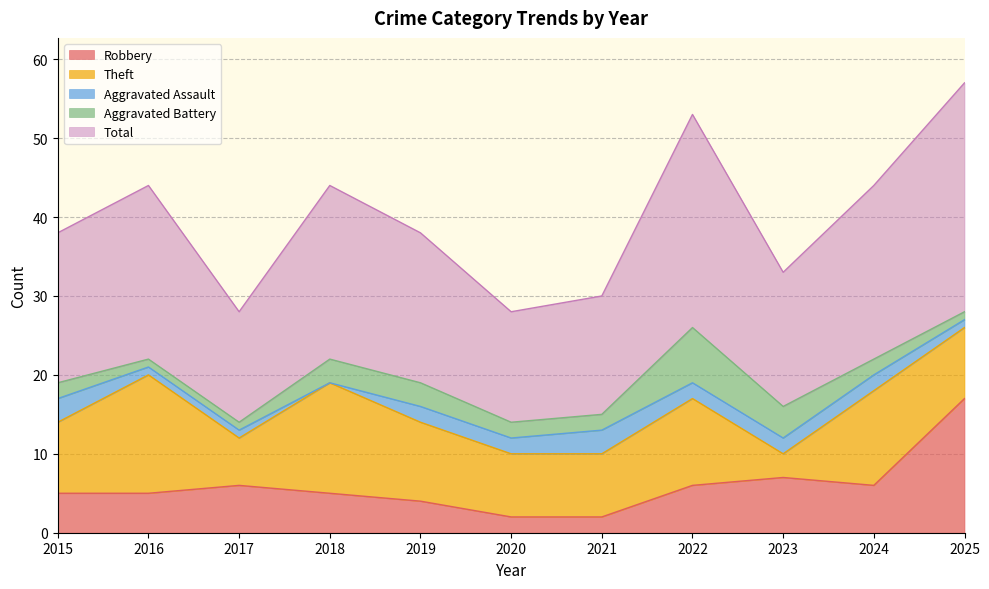

List the series in order of their peak value, highest first.

Total, Robbery, Theft, Aggravated Battery, Aggravated Assault